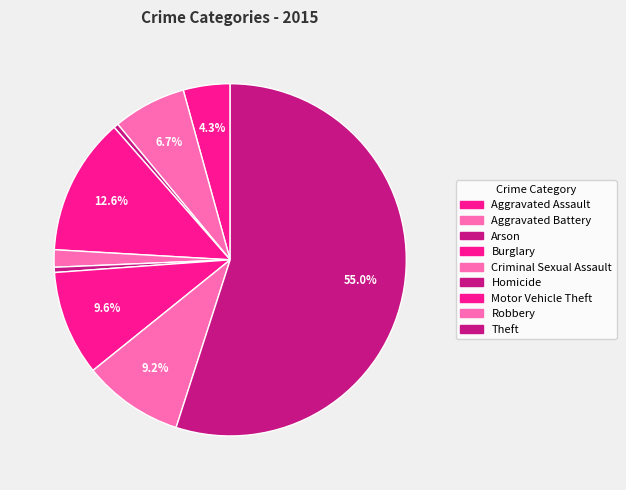

Count the number of slices in the pie.

9